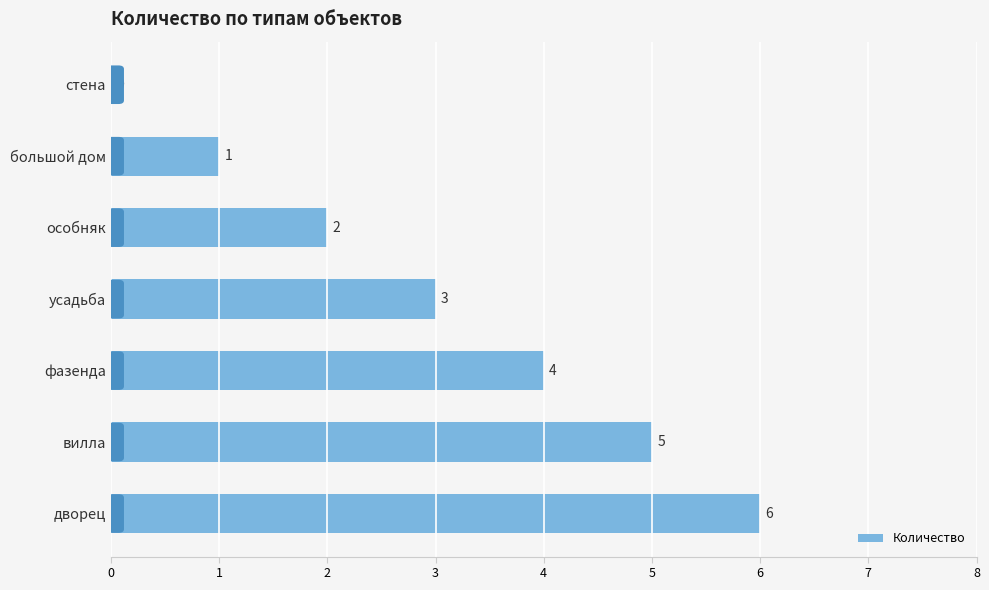

True or false: the data shows 4 at фазенда.

True